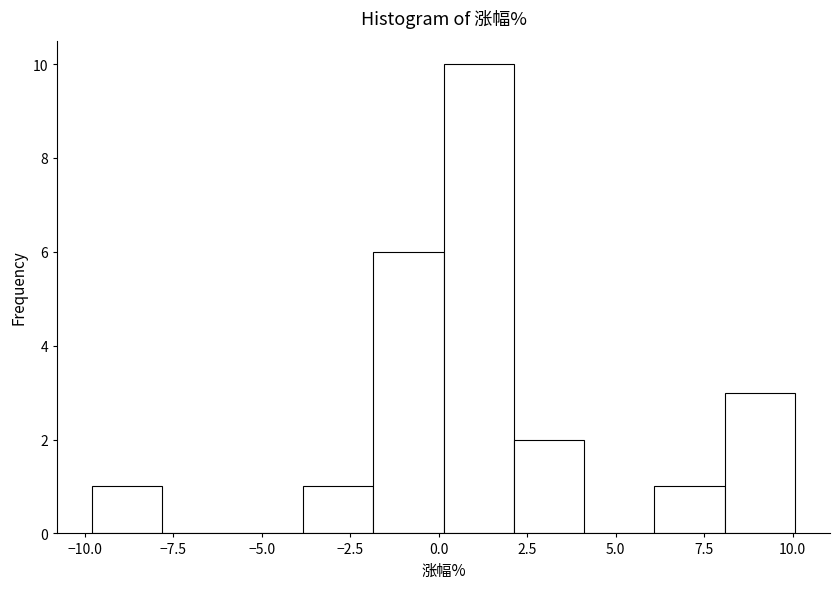

Around what value on the x-axis is the tallest bar? Give the approximate position of its centre, as read against the axis.

1.0